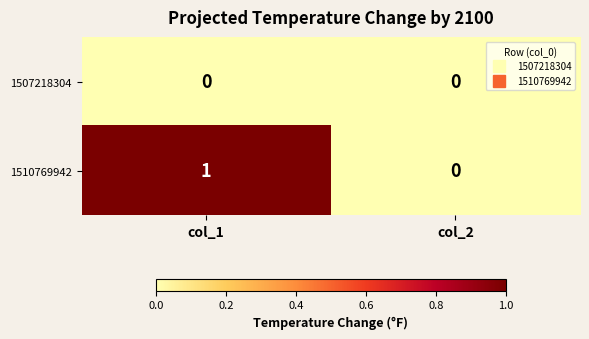

List the series in order of their peak value, highest first.

1510769942, 1507218304